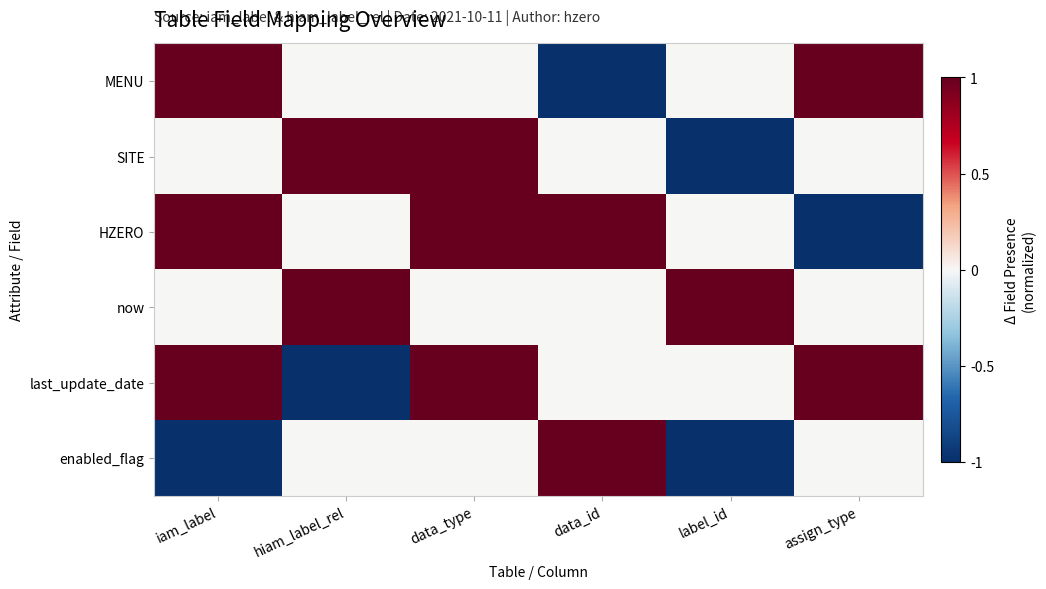

List the series in order of their peak value, highest first.

MENU, SITE, HZERO, now, last_update_date, enabled_flag